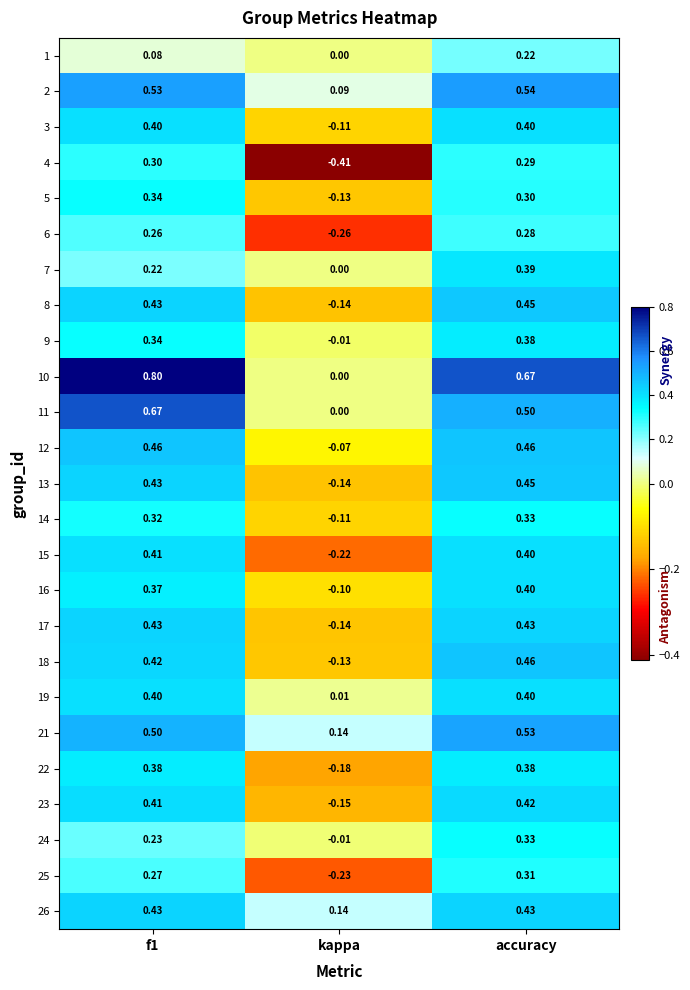

Is the value of 8 at accuracy greater than the value of 21 at kappa?

Yes